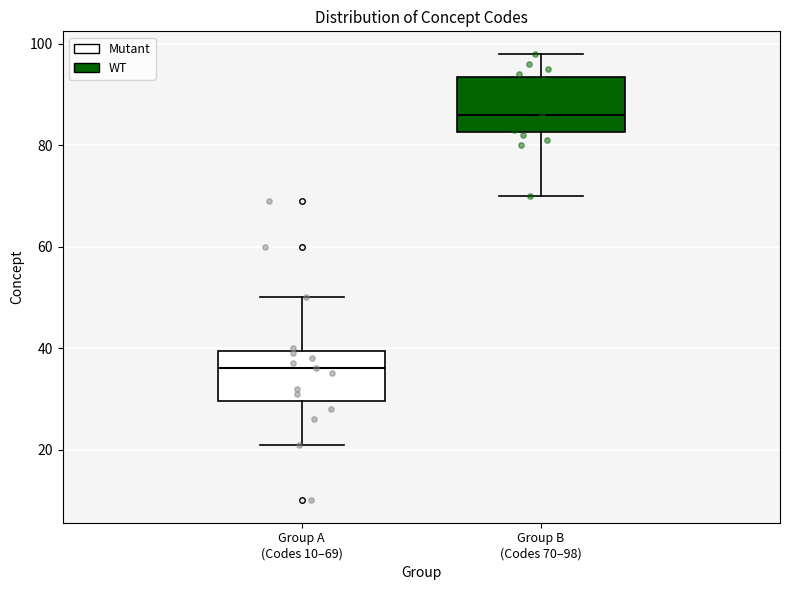

Reading left to right, transcribe this box plot: for each box, give where its median line is, the range the box spans, and where its two whiskers end, as read against the y-axis. The values are not printed on the chart, so give them approximately, as read against the axis.

Group A (Codes 10–69): median 36, box 30 to 40, whiskers 22 to 50
Group B (Codes 70–98): median 86, box 82 to 94, whiskers 70 to 98